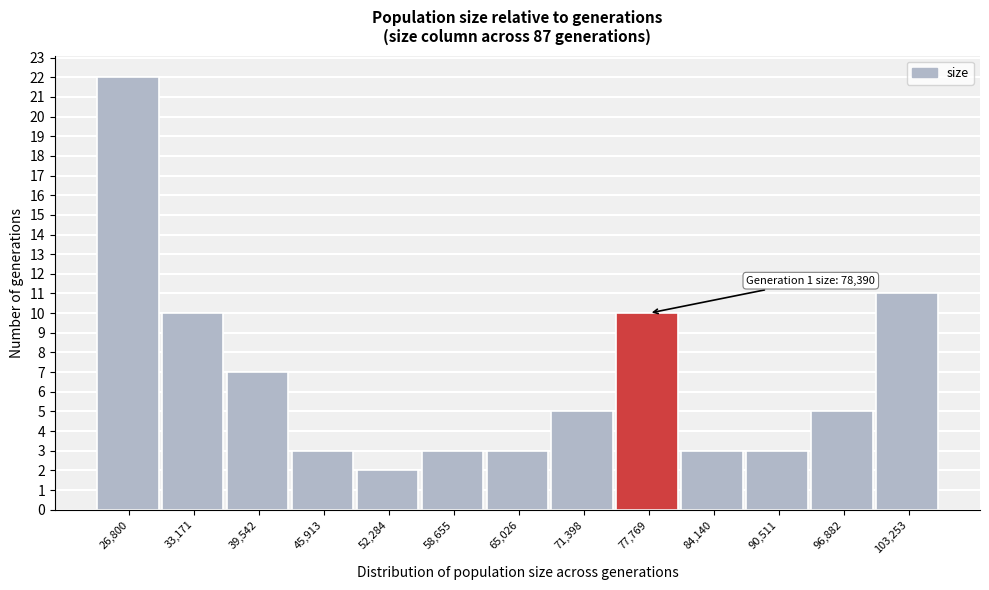

Reading left to right, transcribe all the data shown in this chart.

22	10	7	3	2	3	3	5	10	3	3	5	11